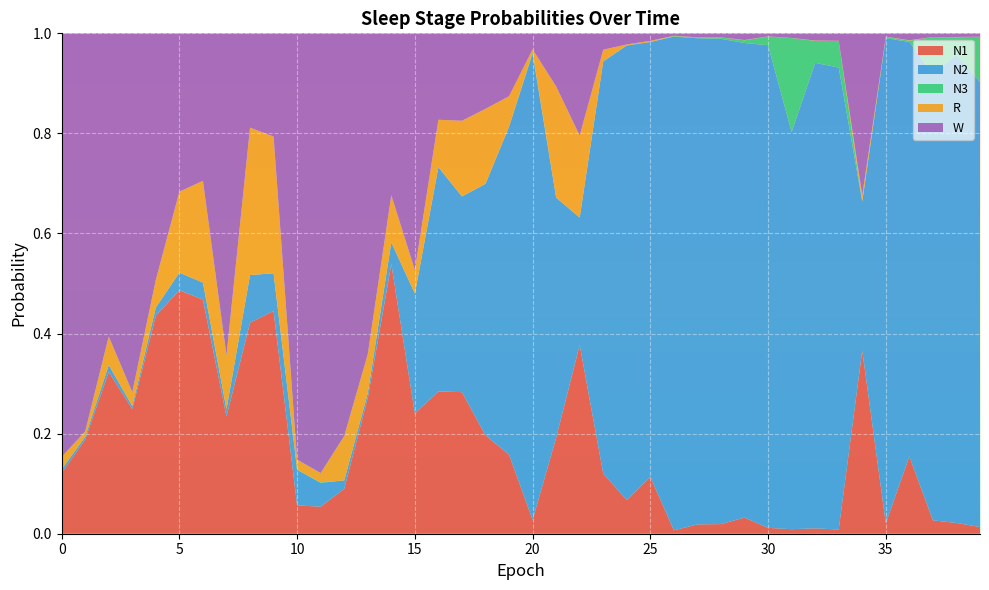

Reading left to right, what are all the values shown in this chart?

N1: 0.1	0.2	0.3	0.2	0.4	0.5	0.5	0.2	0.4	0.4	0.1	0.1	0.1	0.3	0.5	0.2	0.3	0.3	0.2	0.2	0.0	0.2	0.4	0.1	0.1	0.1	0.0	0.0	0.0	0.0	0.0	0.0	0.0	0.0	0.4	0.0	0.2	0.0	0.0	0.0
N2: 0.0	0.0	0.0	0.0	0.0	0.0	0.0	0.0	0.1	0.1	0.1	0.0	0.0	0.0	0.0	0.2	0.4	0.4	0.5	0.7	0.9	0.5	0.3	0.8	0.9	0.9	1.0	1.0	1.0	0.9	1.0	0.8	0.9	0.9	0.3	1.0	0.8	0.9	0.9	0.9
N3: 0.0	0.0	0.0	0.0	0.0	0.0	0.0	0.0	0.0	0.0	0.0	0.0	0.0	0.0	0.0	0.0	0.0	0.0	0.0	0.0	0.0	0.0	0.0	0.0	0.0	0.0	0.0	0.0	0.0	0.0	0.0	0.2	0.0	0.1	0.0	0.0	0.0	0.1	0.0	0.1
R: 0.0	0.0	0.1	0.0	0.1	0.2	0.2	0.1	0.3	0.3	0.0	0.0	0.1	0.1	0.1	0.0	0.1	0.2	0.1	0.1	0.0	0.2	0.2	0.0	0.0	0.0	0.0	0.0	0.0	0.0	0.0	0.0	0.0	0.0	0.0	0.0	0.0	0.0	0.0	0.0
W: 0.8	0.8	0.6	0.7	0.5	0.3	0.3	0.6	0.2	0.2	0.9	0.9	0.8	0.6	0.3	0.5	0.2	0.2	0.2	0.1	0.0	0.1	0.2	0.0	0.0	0.0	0.0	0.0	0.0	0.0	0.0	0.0	0.0	0.0	0.3	0.0	0.0	0.0	0.0	0.0